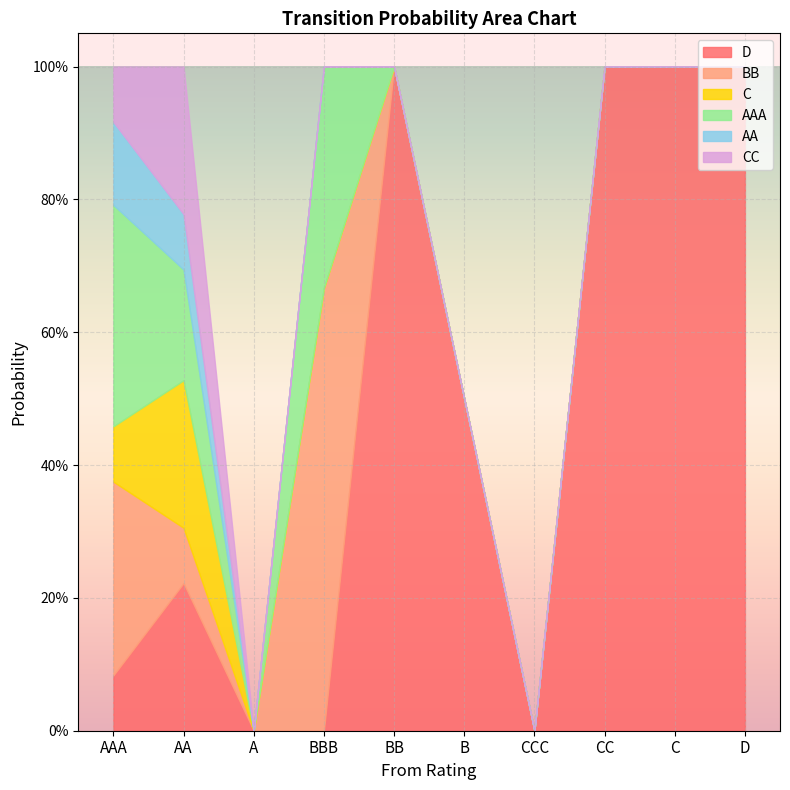

At which label is AA closest to 0?

A